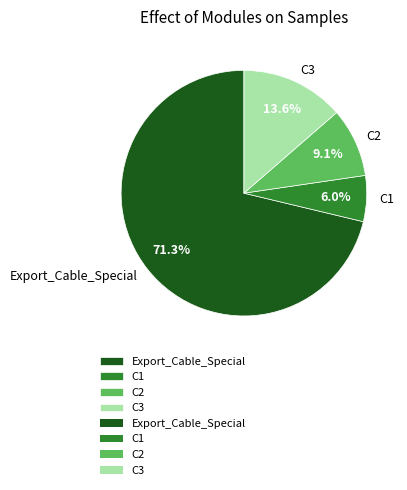

How much of the chart is everything except C3?

86.4%